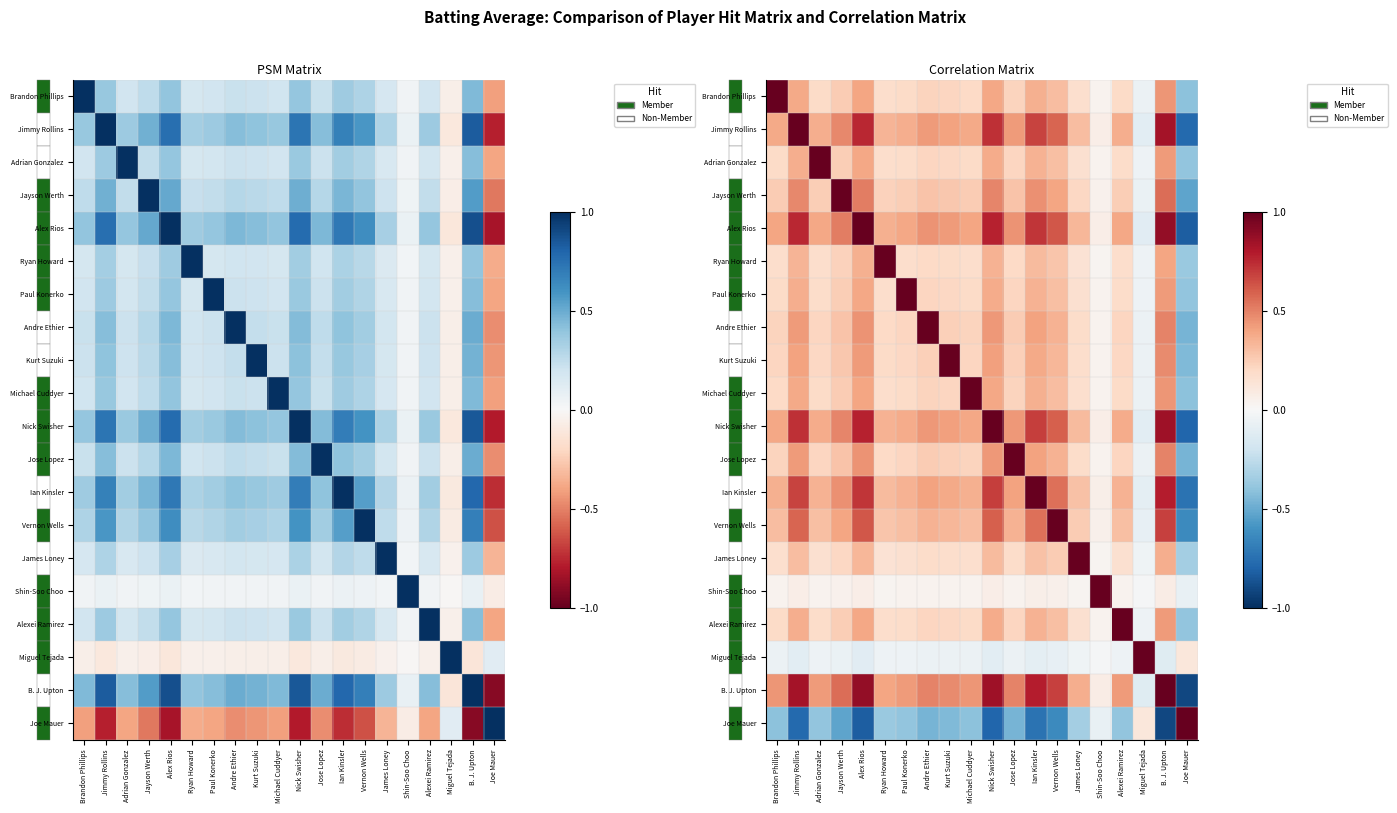

What is the spread (max minus min) of values at Ryan Howard?

1.4